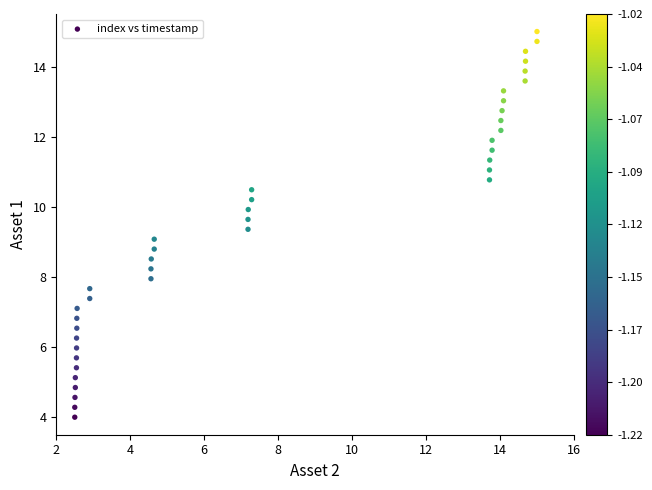

How many data points are displayed?

40